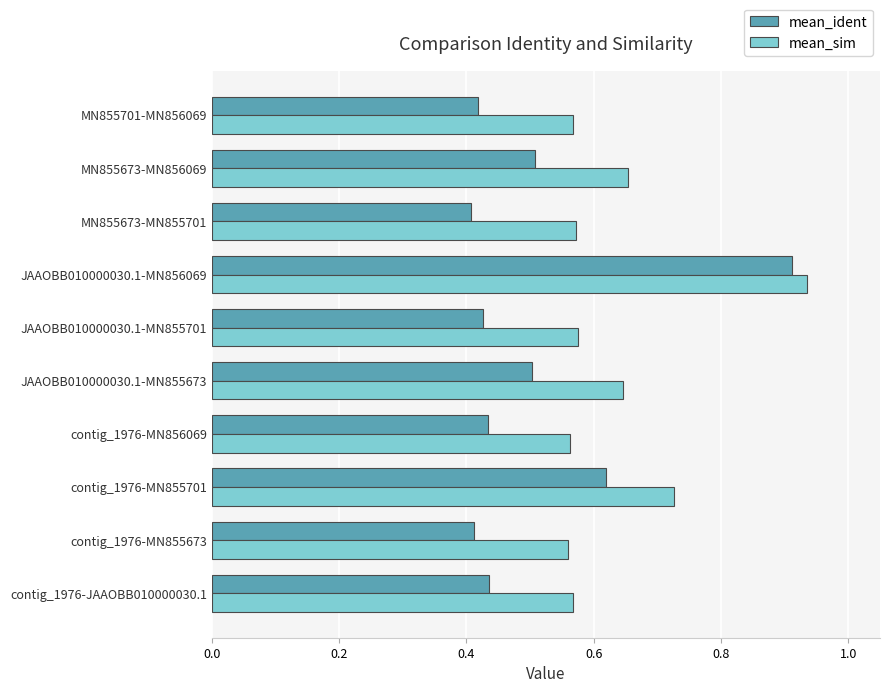

What are all the series names shown in the legend?

mean_ident, mean_sim